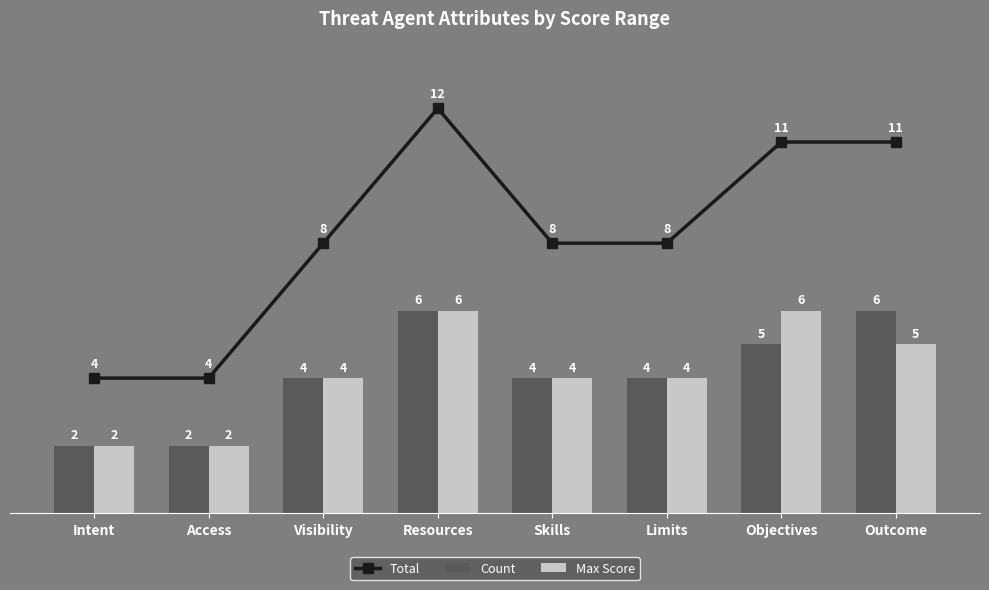

Reading right to left, what are all the values shown in this chart?

Total: Outcome=11	Objectives=11	Limits=8	Skills=8	Resources=12	Visibility=8	Access=4	Intent=4
Count: Outcome=6	Objectives=5	Limits=4	Skills=4	Resources=6	Visibility=4	Access=2	Intent=2
Max Score: Outcome=5	Objectives=6	Limits=4	Skills=4	Resources=6	Visibility=4	Access=2	Intent=2